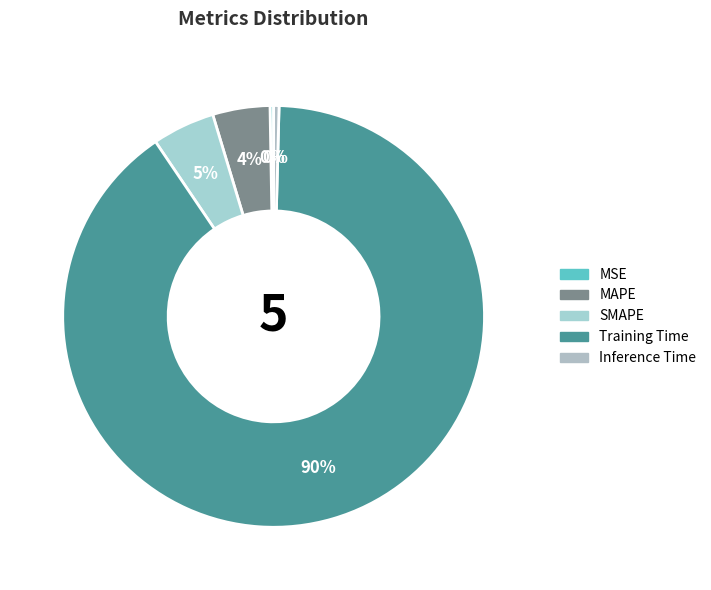

What is the largest slice in the pie chart?

Training Time